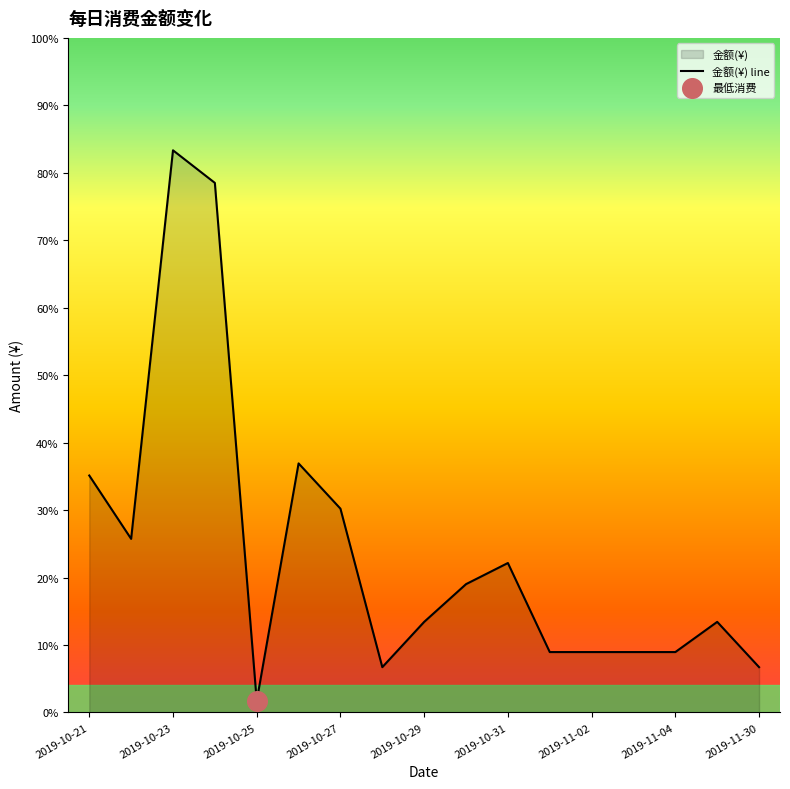

What is the change in value from 2019-10-27 to 2019-11-30?

-23.5